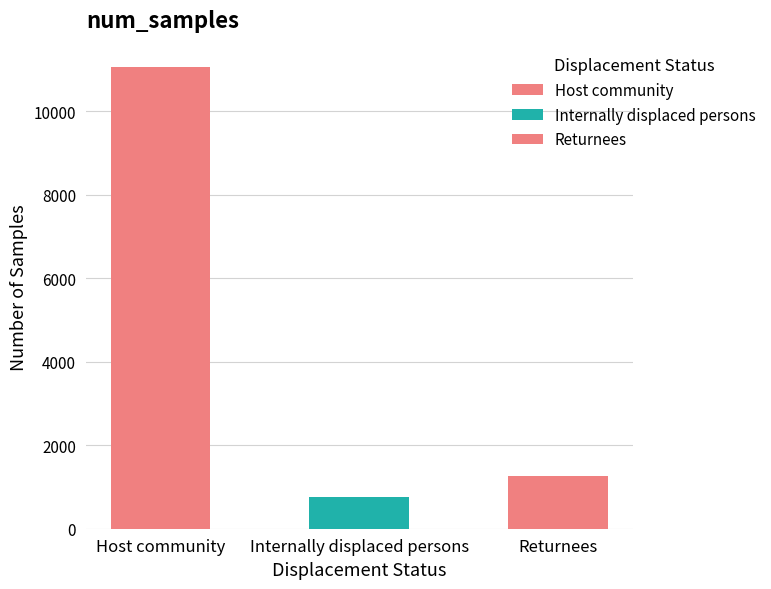

Is it true that the value at Returnees is 1254?

True